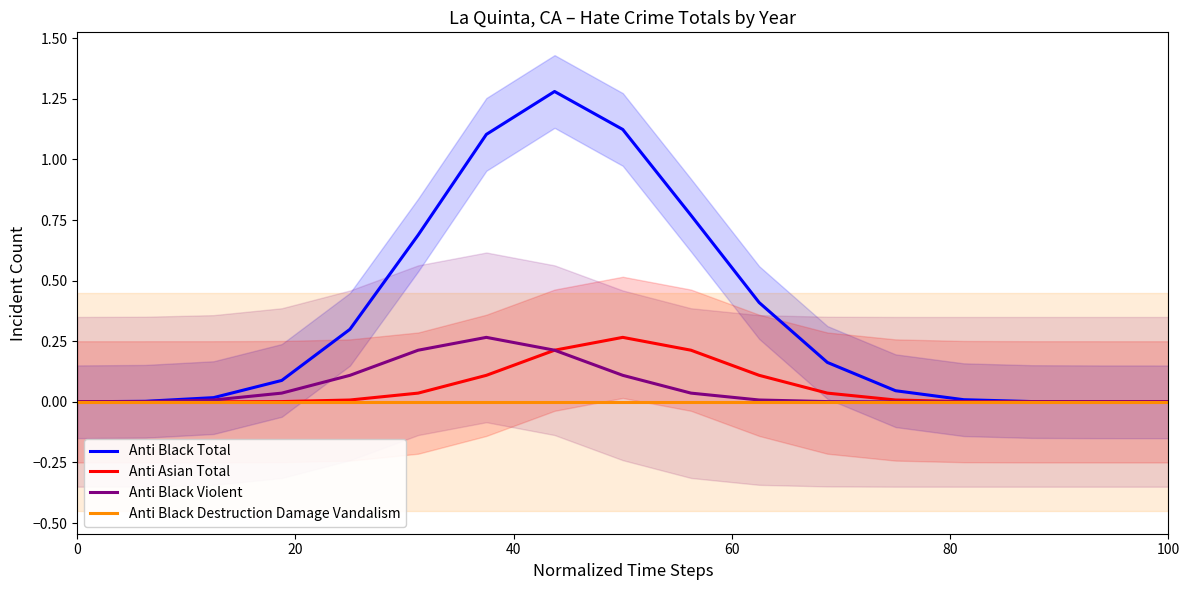

Which series has the largest total across all categories?

Anti Black Total